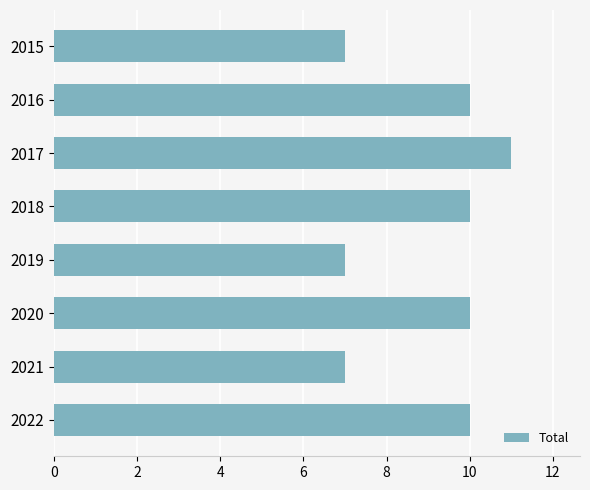

The value at 2015 is 3. True or false?

False